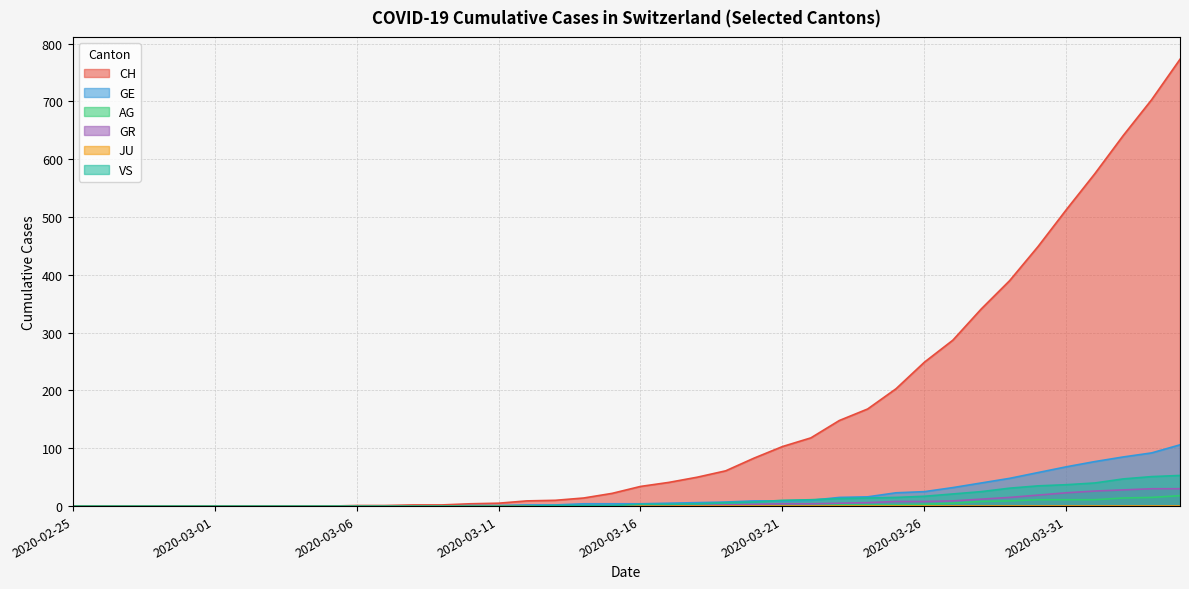

Is the value of GE at 2020-03-01 greater than the value of GR at 2020-03-30?

No